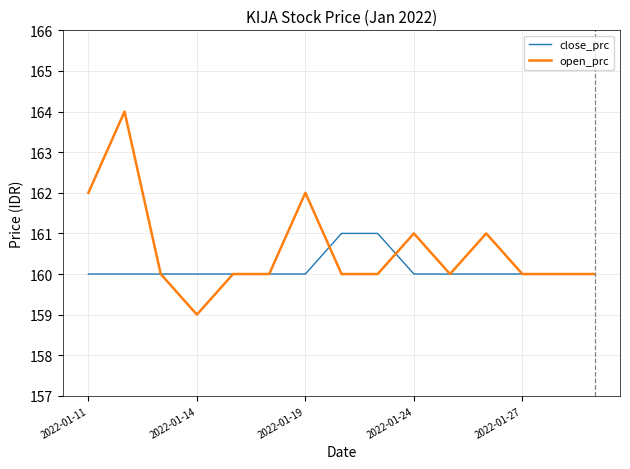

What is the maximum value shown in the chart?

164